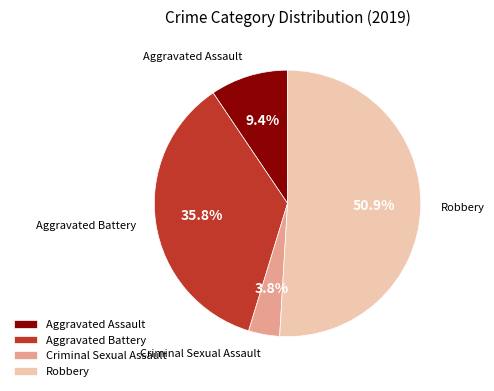

The Aggravated Assault slice represents 15% of the pie. True or false?

False